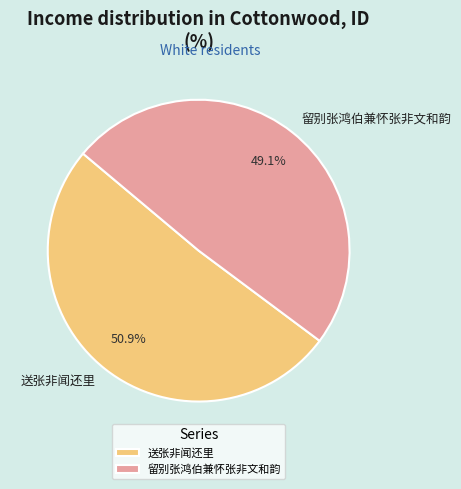

What is the ratio of the value at 留别张鸿伯兼怀张非文和韵 to the value at 送张非闻还里?

1.0